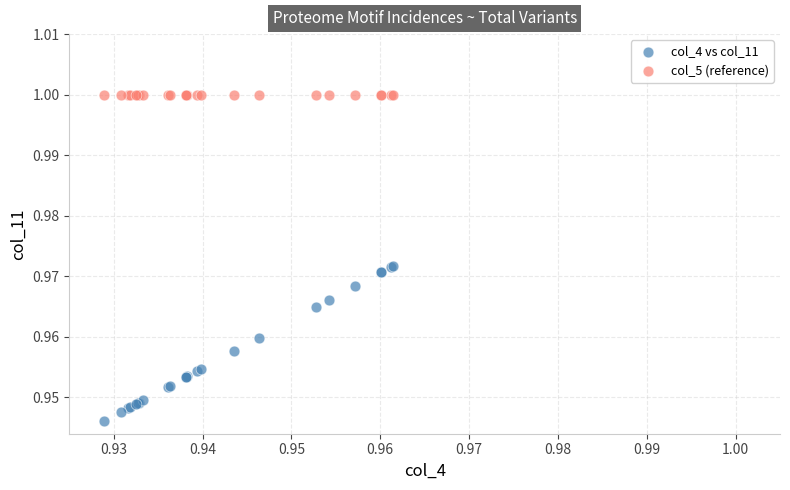

Which series reaches the minimum Y coordinate?

col_4 vs col_11